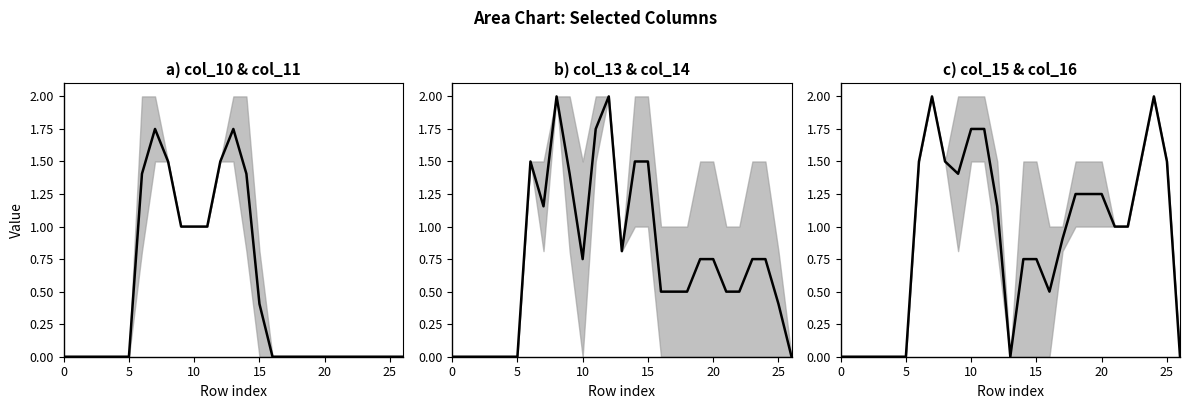

How many values in col_15 mean are above zero?

19